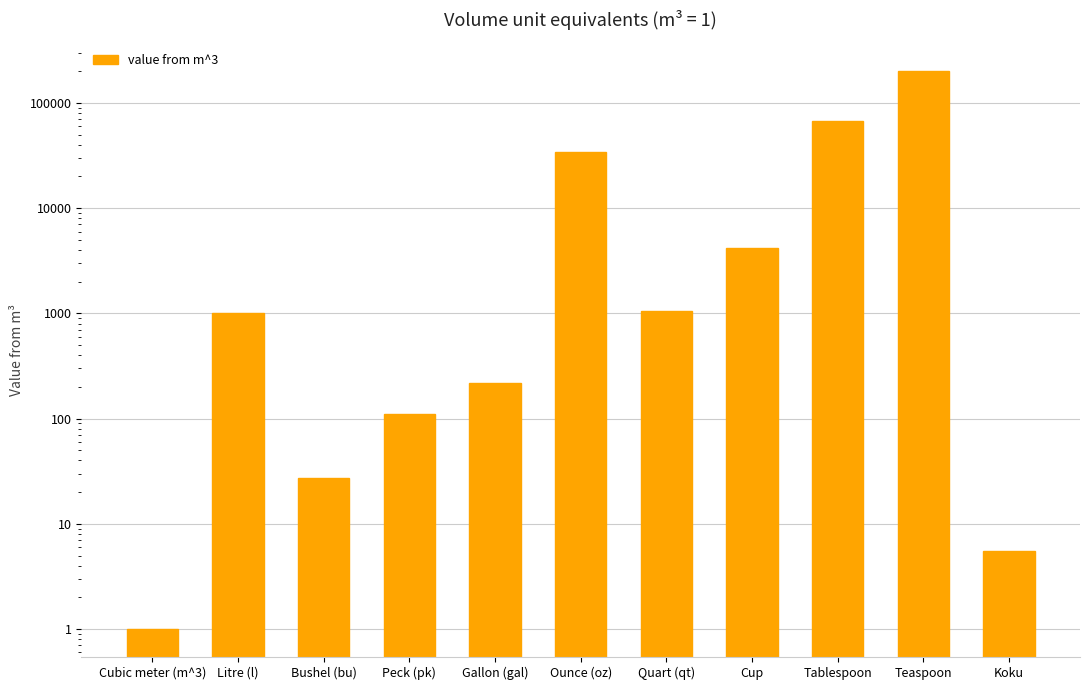

The chart shows a value of 1694.1 at Quart (qt). True or false?

False